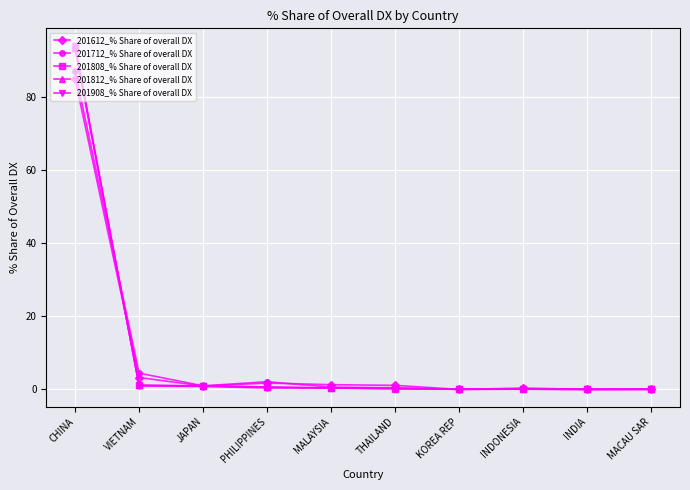

What is the sum of all 201808_% Share of overall DX values?

97.0